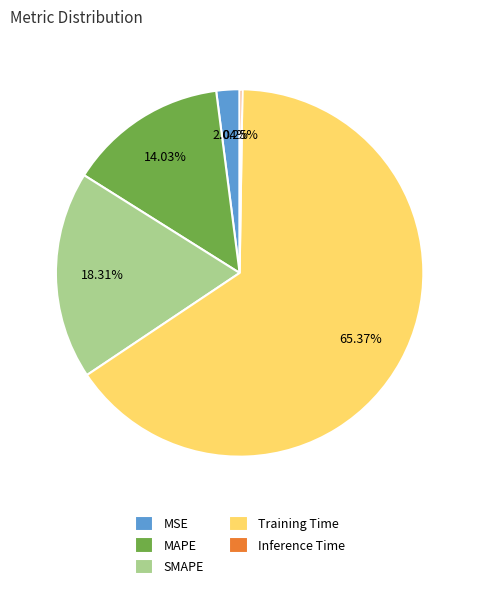

Is there any slice that represents more than half of the pie?

Yes